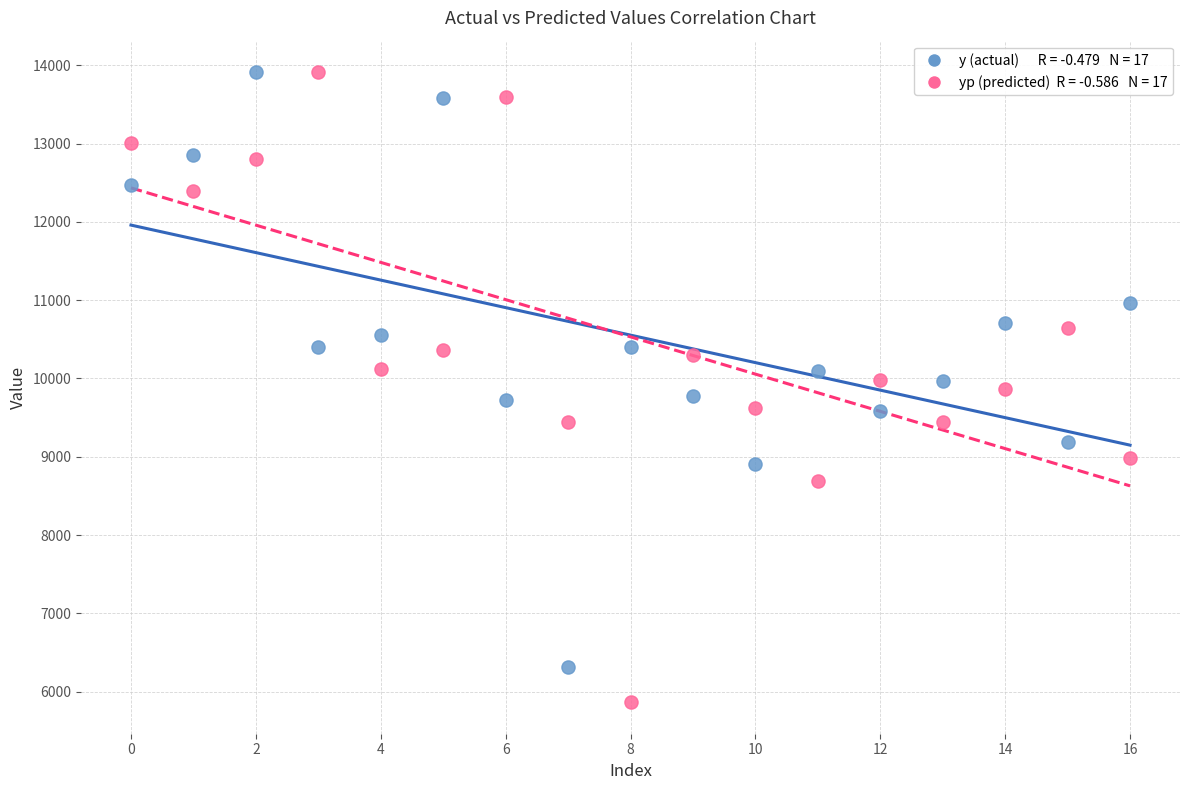

Across all data points, what is the range of Y values (max minus min)?

8048.6